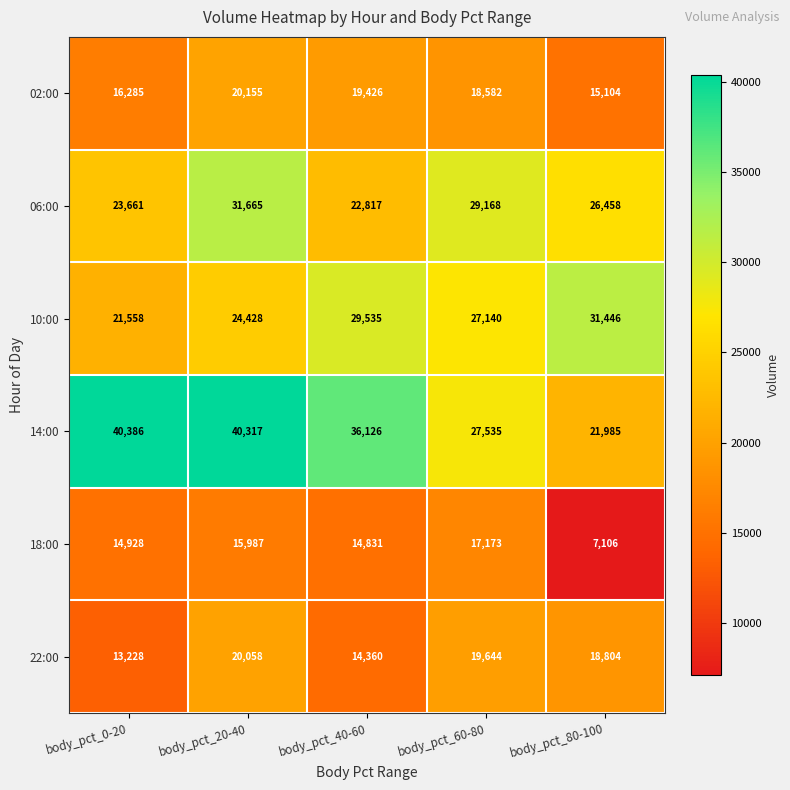

How many 10:00 values are between 24428 and 29535?

3